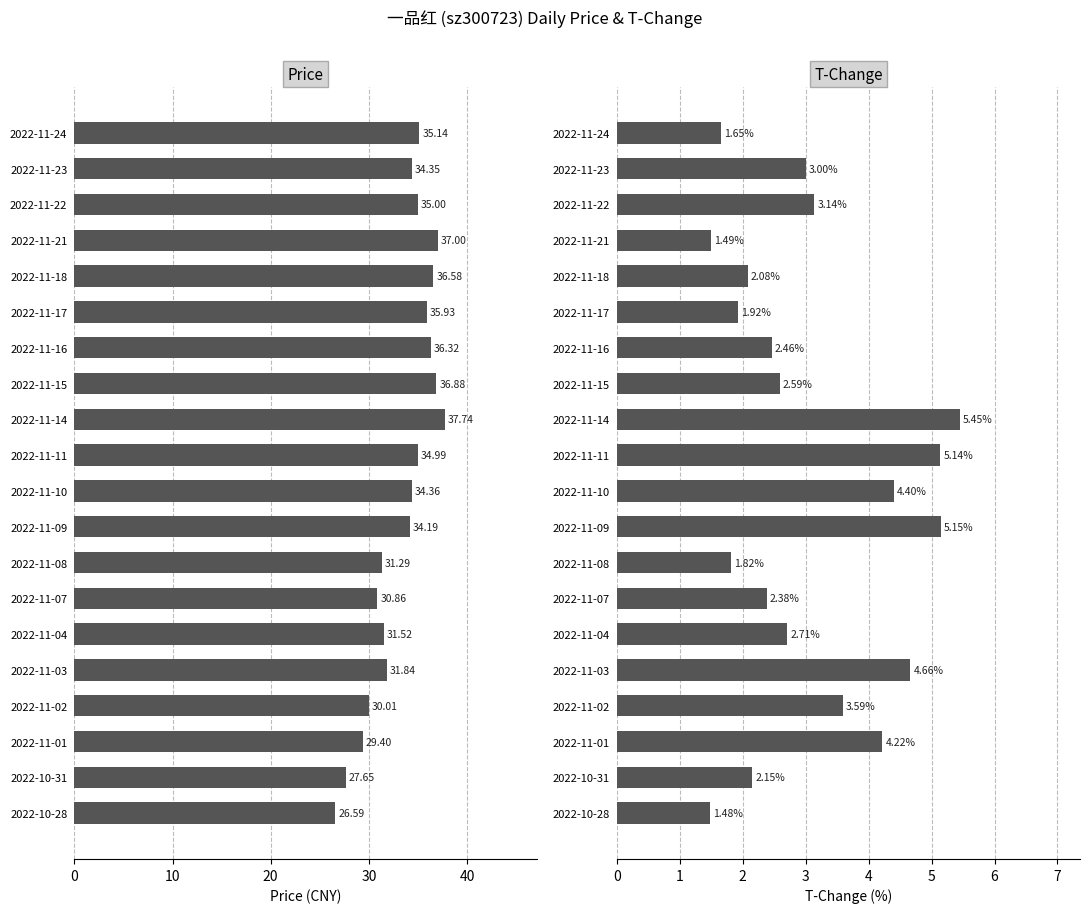

Which series has the largest total across all categories?

price